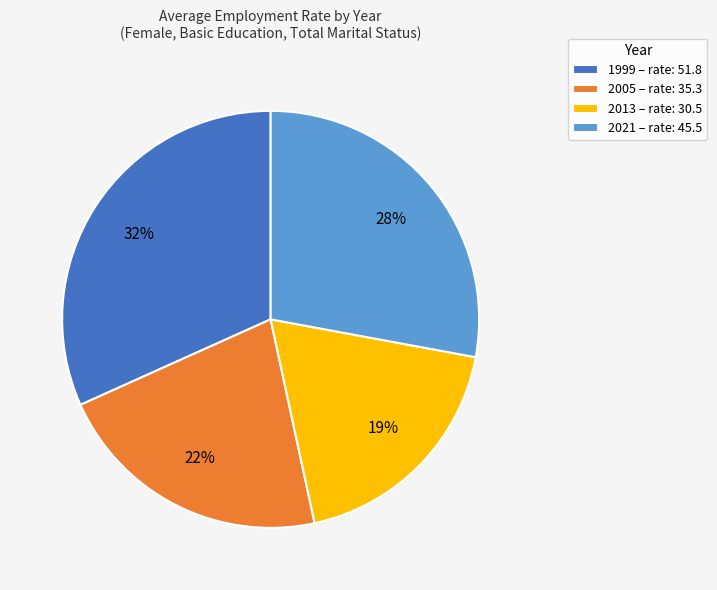

Rank the categories by value from lowest to highest.

2013, 2005, 2021, 1999